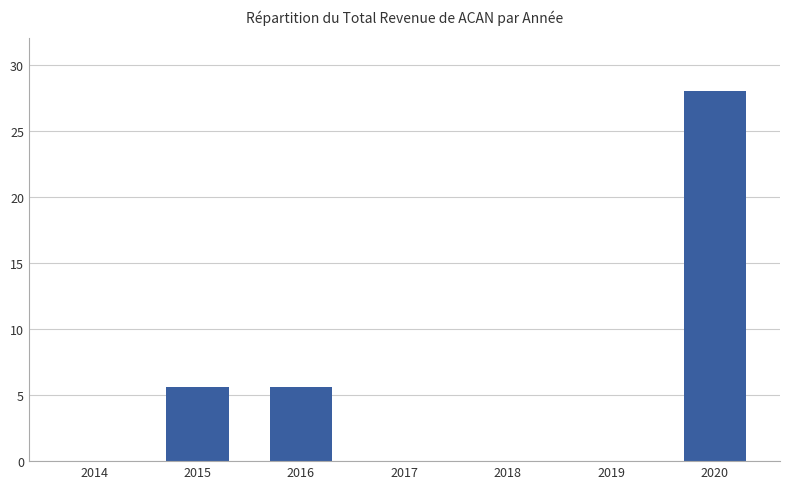

True or false: the data shows 5.6 at 2016.

True